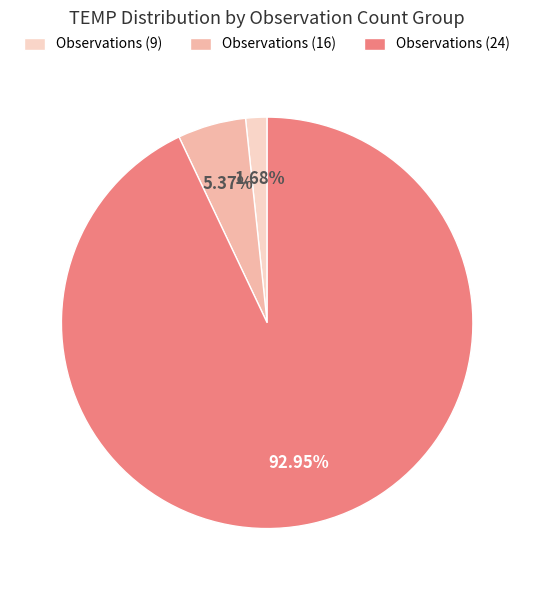

Is the sum of Observations (16) and Observations (9) greater than half?

No